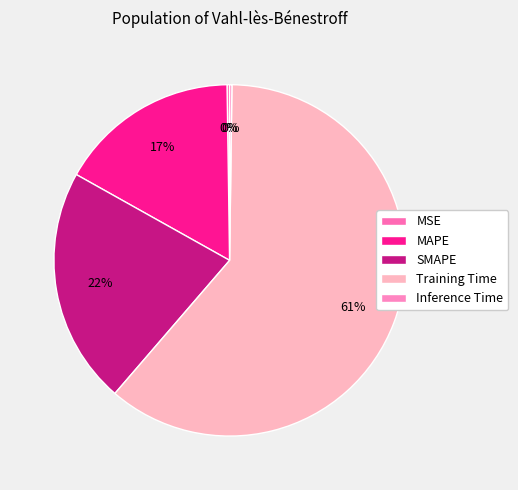

To the nearest percent, what is the combined percentage of MSE and SMAPE?

22%